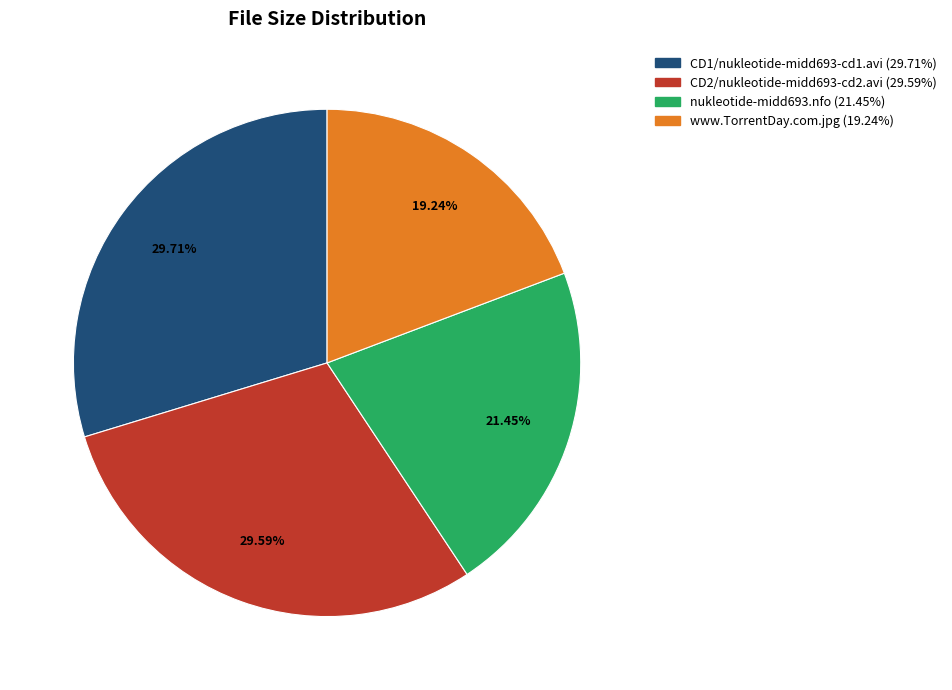

Does any single category account for the majority?

No